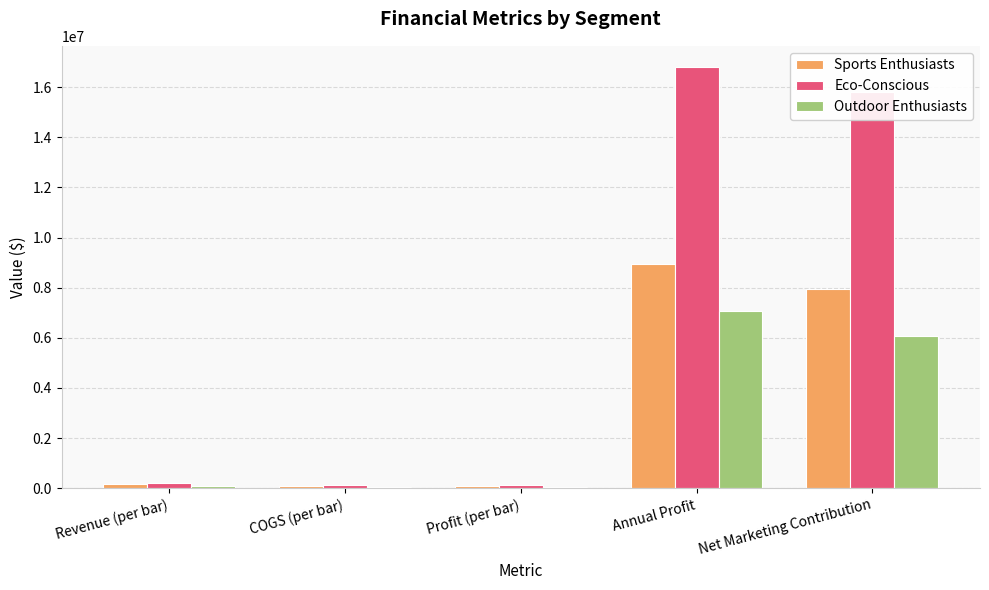

What is the maximum value shown in the chart?

16811652.0